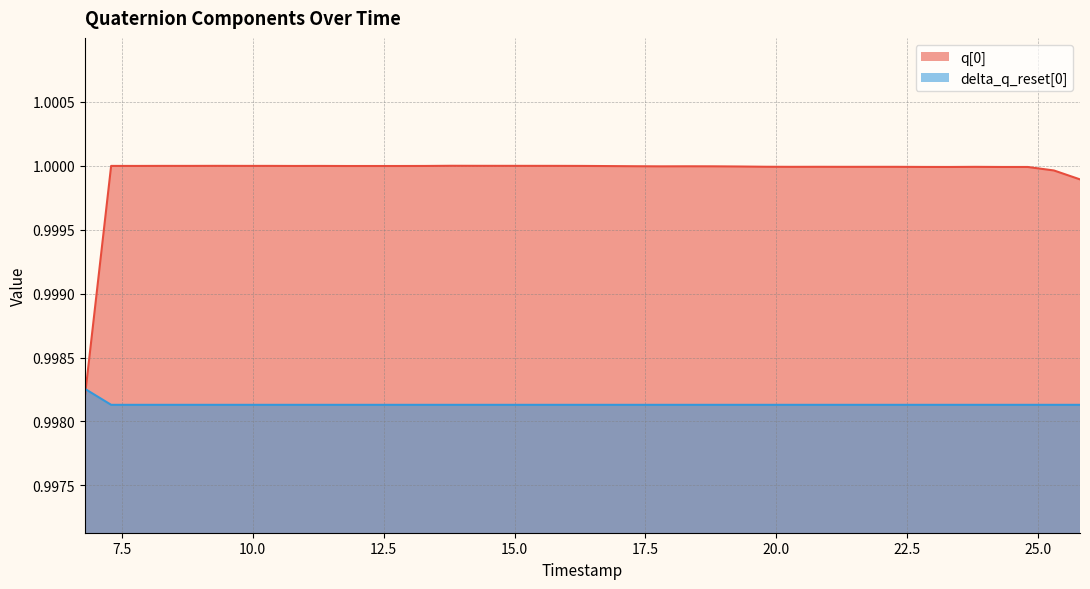

True or false: delta_q_reset[0] has a value of 0.5 at 15.

False